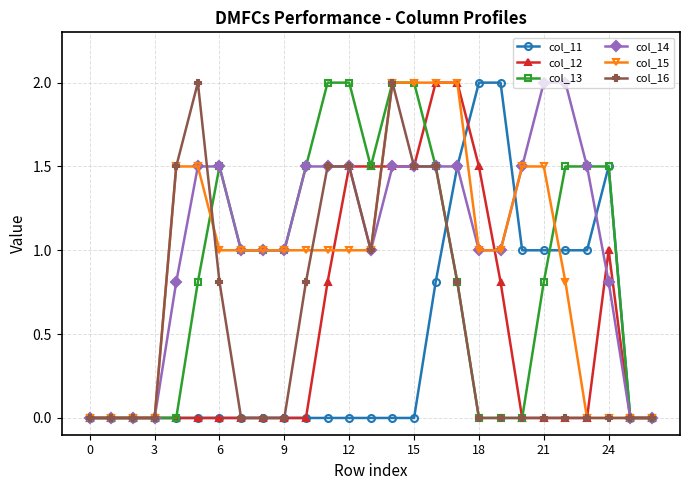

What is the value of the col_12 point at the 16th from the left?

1.5